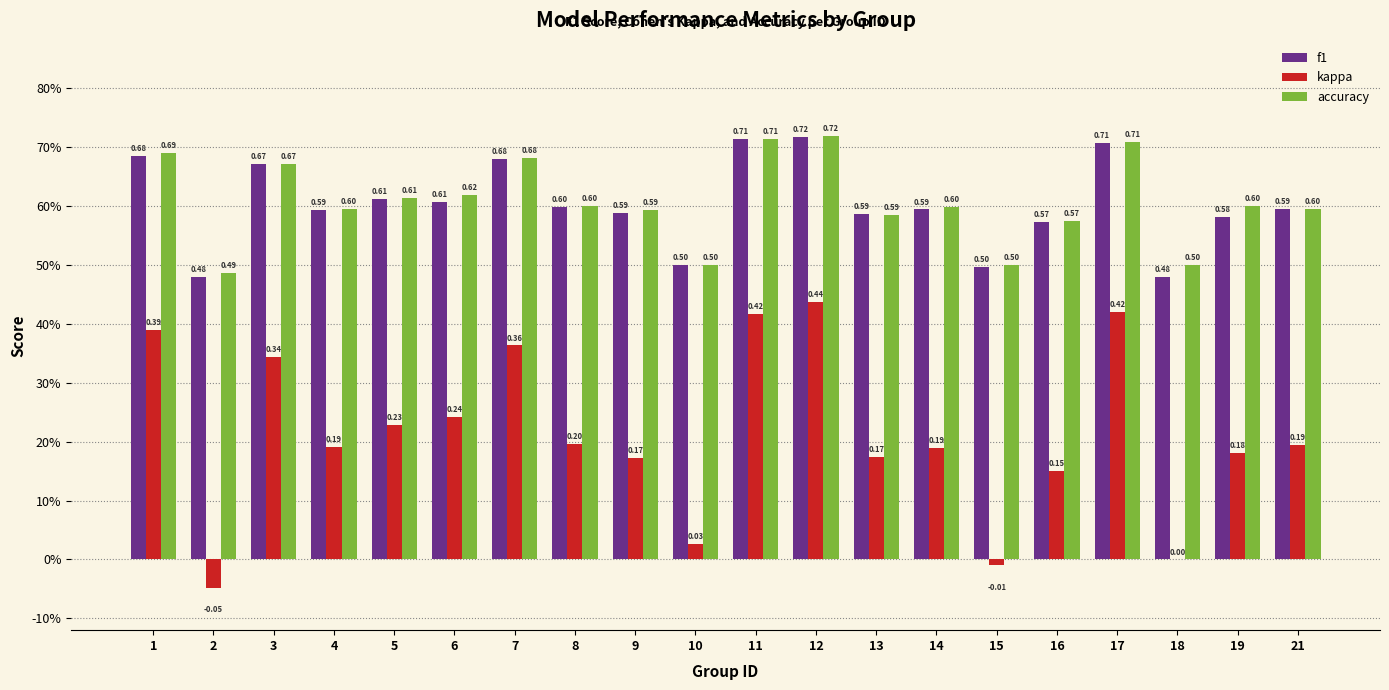

How many bars are there in each group?

3